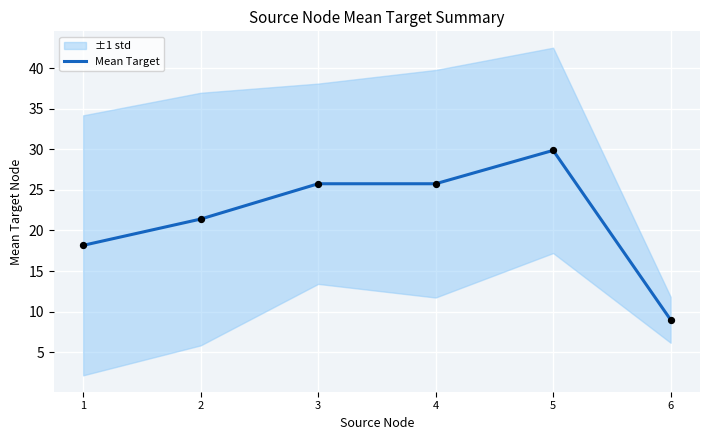

What is the change in value from 2 to 3?

+4.4